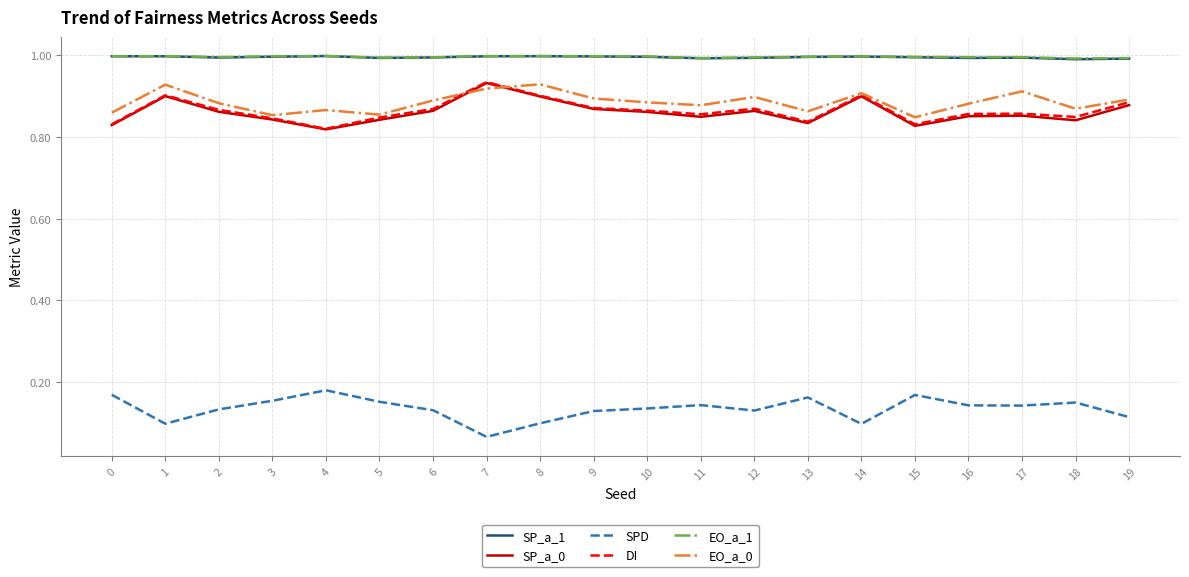

What are all the series names shown in the legend?

SP_a_1, SP_a_0, SPD, DI, EO_a_1, EO_a_0